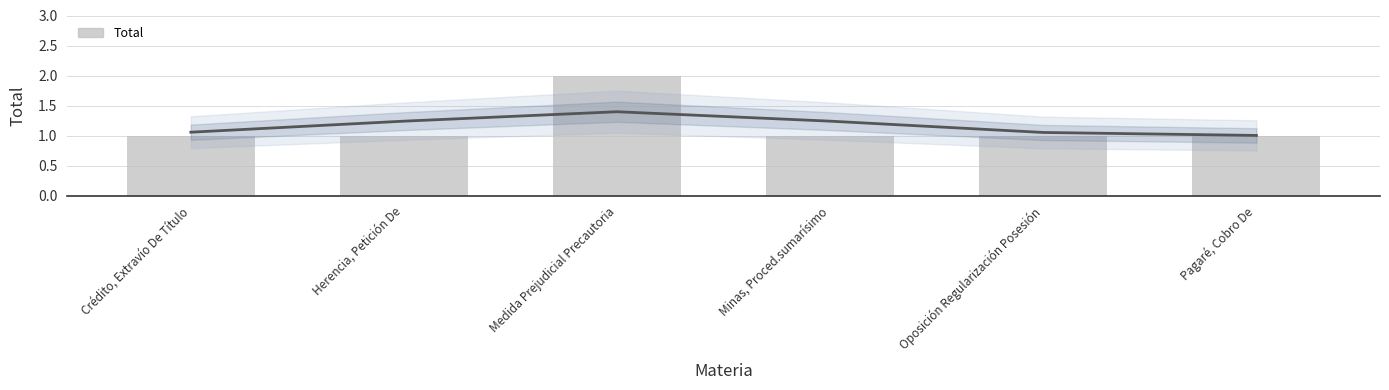

Which label corresponds to the largest value in the chart?

Medida Prejudicial Precautoria